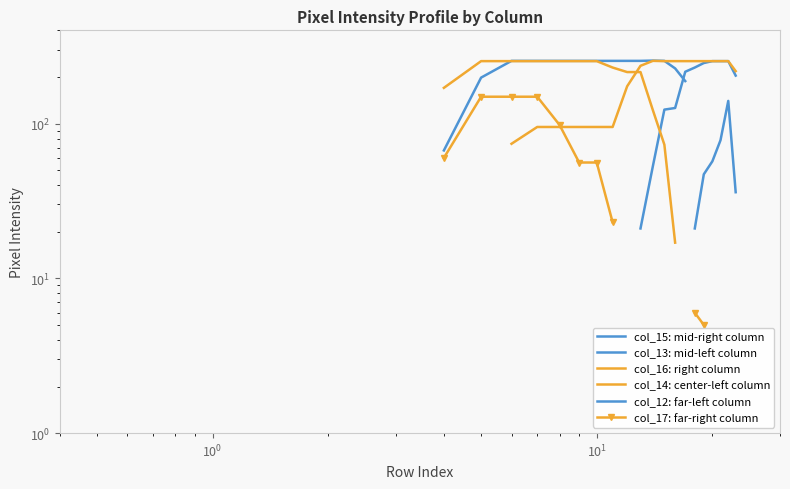

Rank the series by their average value, from highest to lowest.

col_15: mid-right column, col_13: mid-left column, col_16: right column, col_14: center-left column, col_12: far-left column, col_17: far-right column